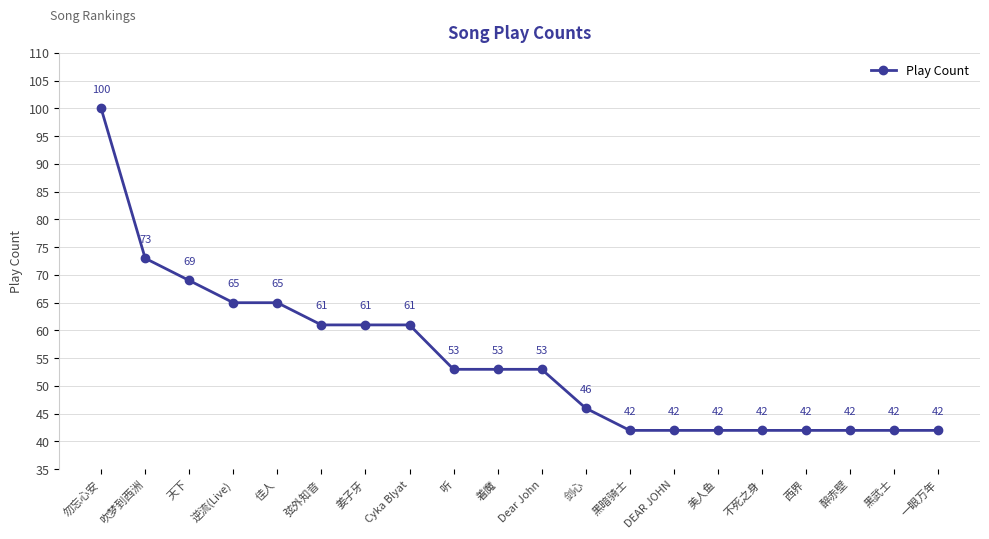

At which label does the data first exceed 53?

勿忘心安